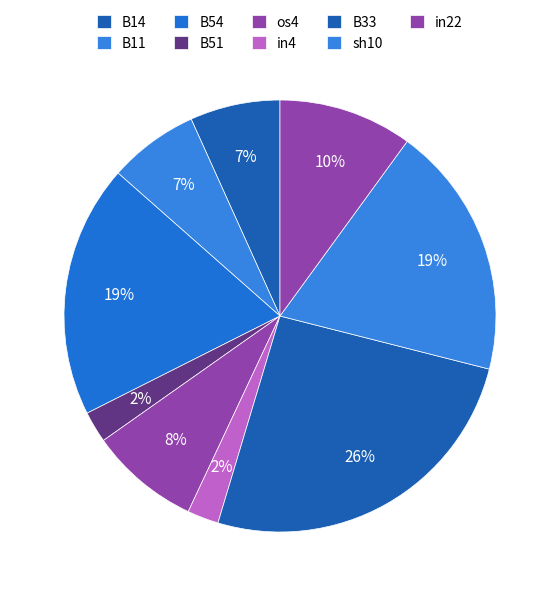

Does in4 account for over 50% of the chart?

No